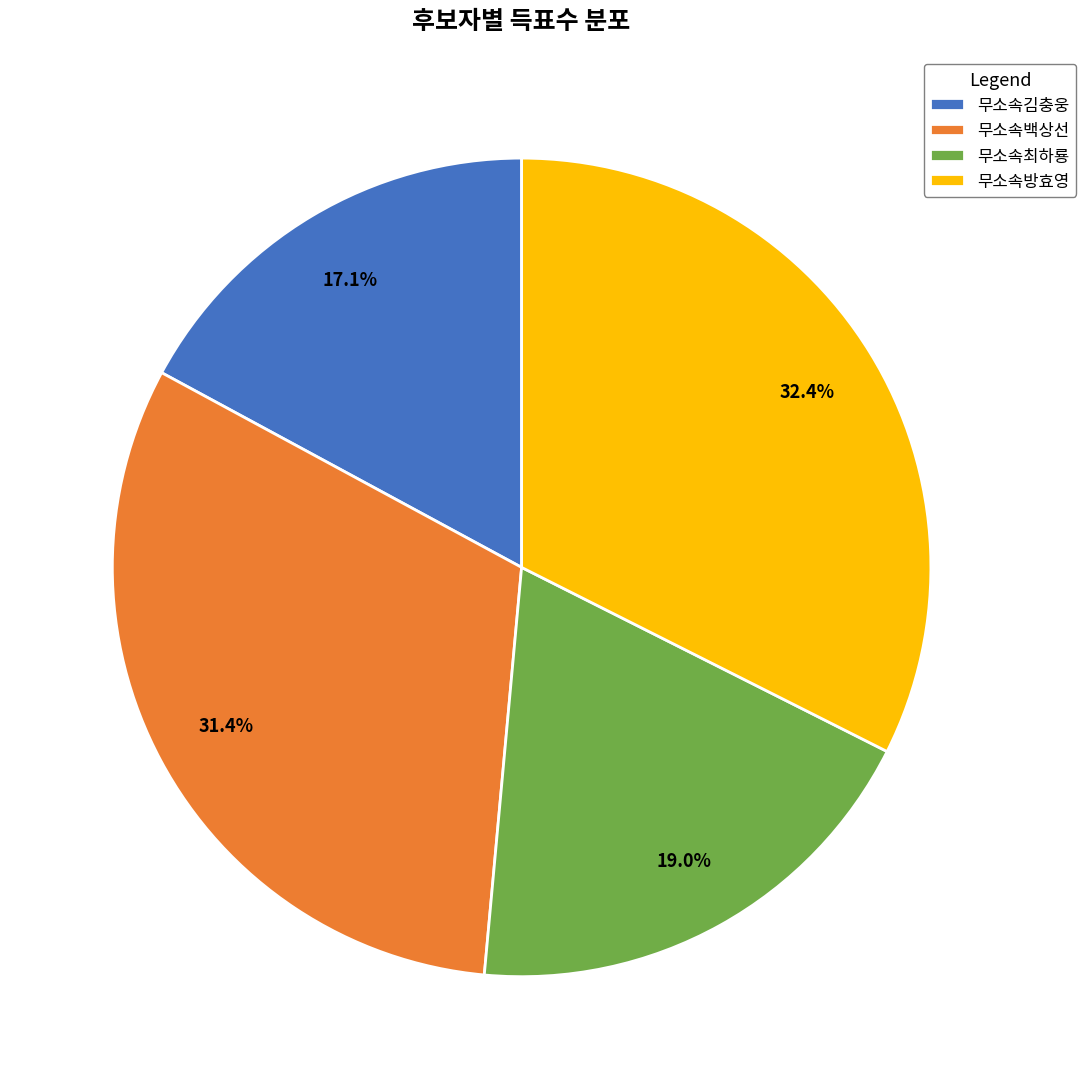

The 무소속백상선 slice represents 26% of the pie. True or false?

False